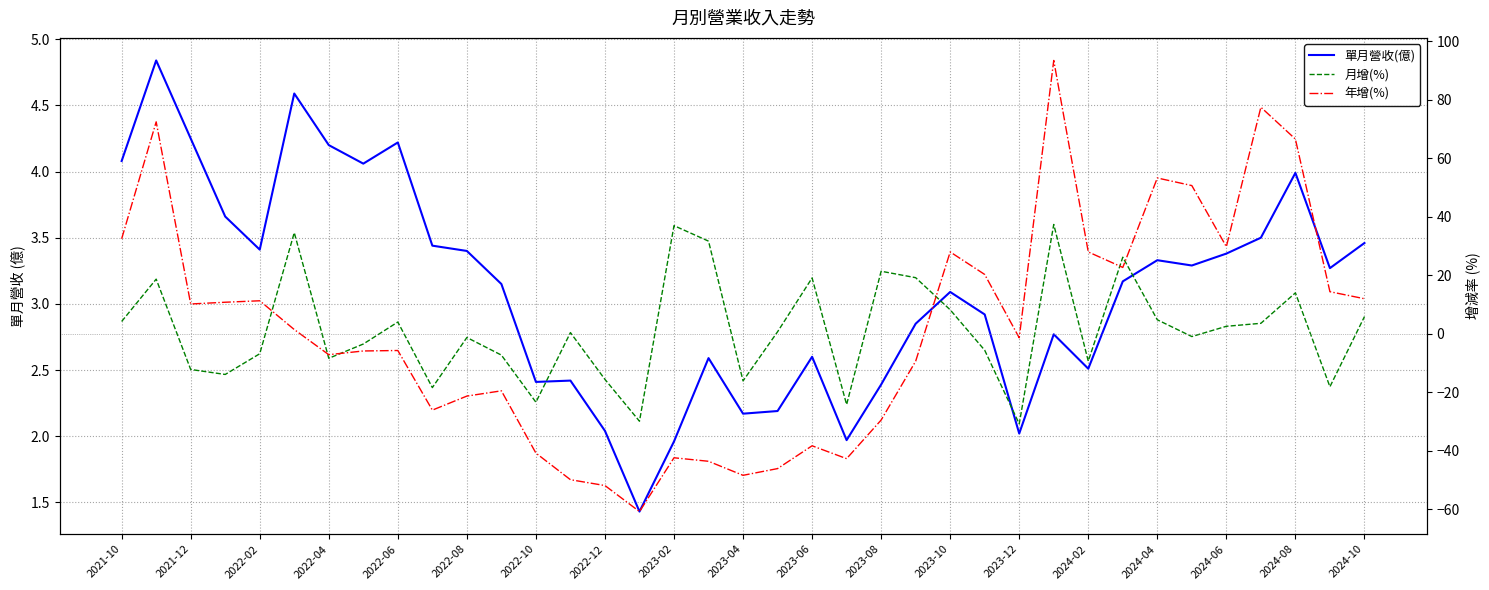

How many positive values does the 月增(%) series have?

19